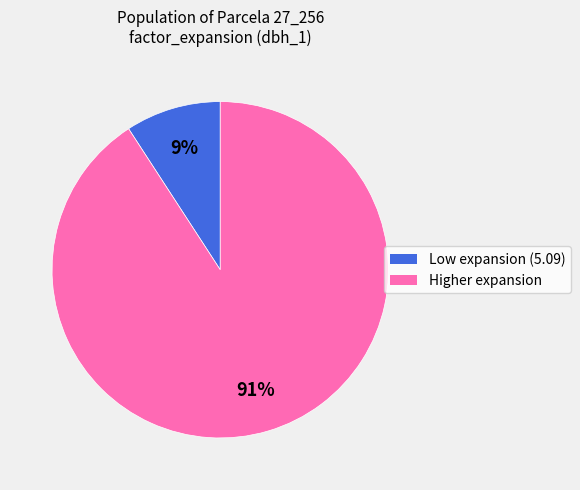

To the nearest percent, what is the difference between the largest and smallest slice percentages?

82%